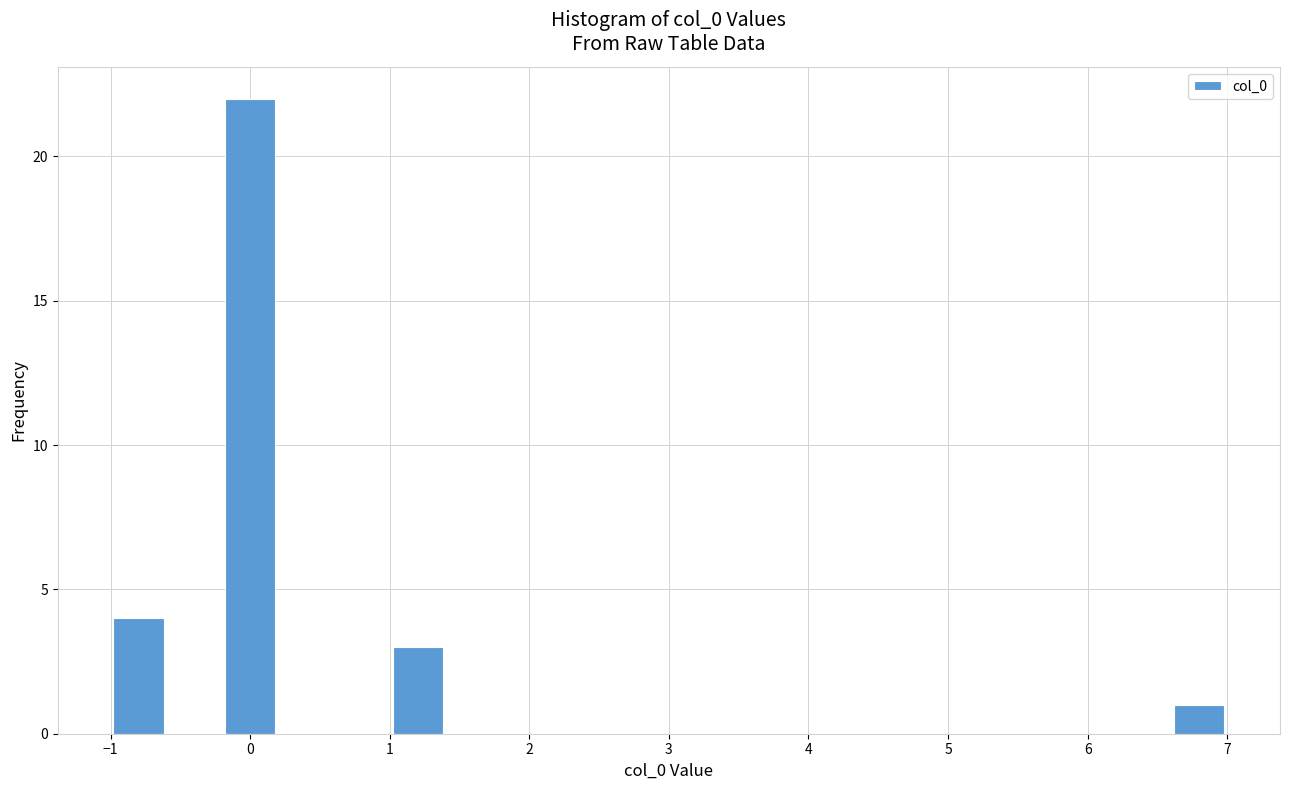

Reading left to right, transcribe this chart: for each bar, give the range it covers on the x-axis and its height. The values are not printed on the chart, so give them approximately, as read against the axis.

-1.0 to -0.6: 4
-0.6 to -0.2: 0
-0.2 to 0.2: 22
0.2 to 0.6: 0
0.6 to 1.0: 0
1.0 to 1.4: 3
1.4 to 1.8: 0
1.8 to 2.2: 0
2.2 to 2.6: 0
2.6 to 3.0: 0
3.0 to 3.4: 0
3.4 to 3.8: 0
3.8 to 4.2: 0
4.2 to 4.6: 0
4.6 to 5.0: 0
5.0 to 5.4: 0
5.4 to 5.8: 0
5.8 to 6.2: 0
6.2 to 6.6: 0
6.6 to 7.0: 1